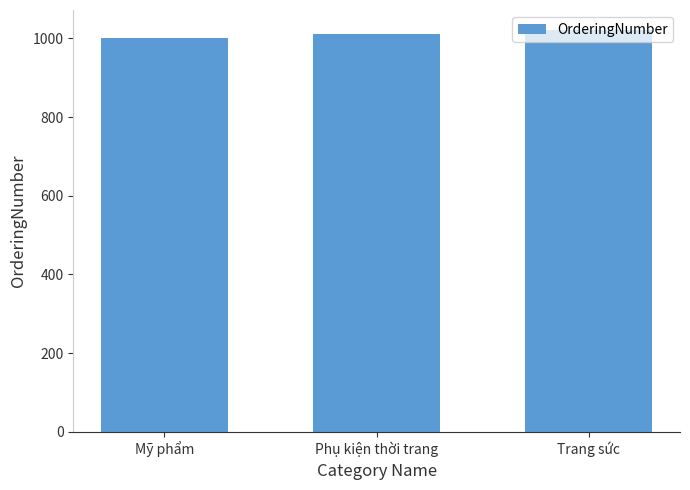

What is the difference between the maximum and minimum values?

21